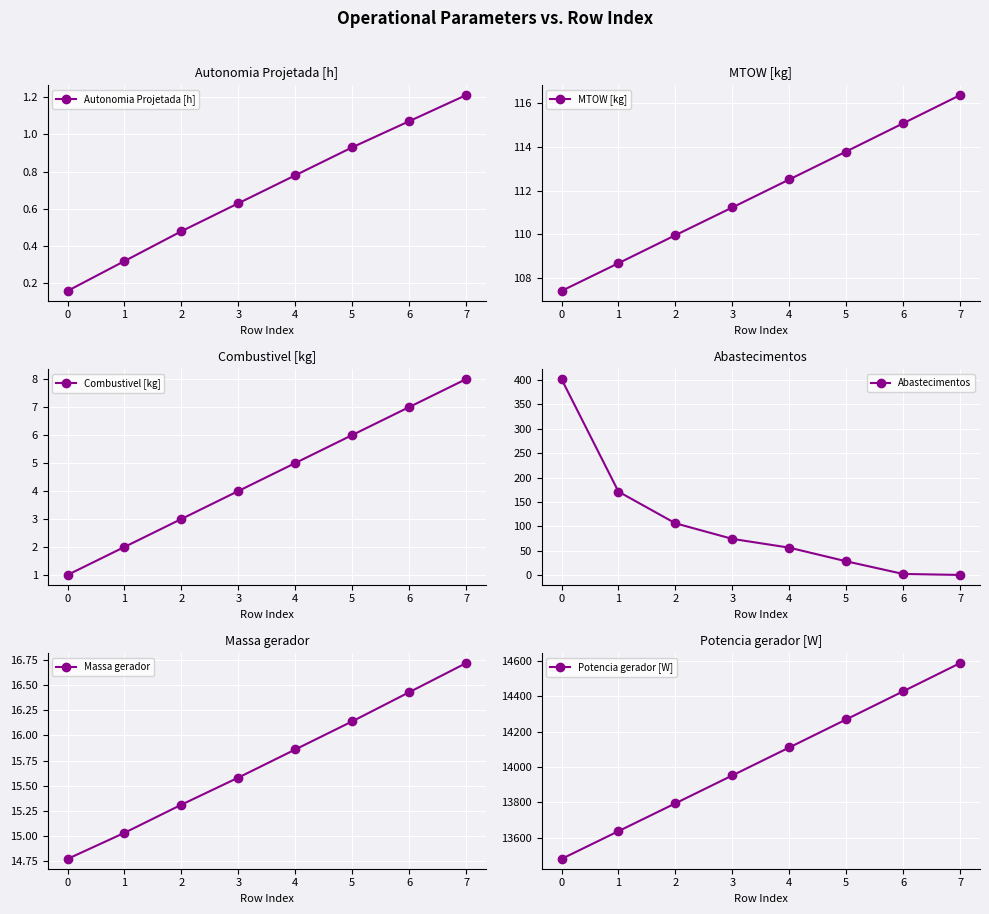

True or false: Autonomia Projetada [h] has more than 1 points higher than both neighbors.

False